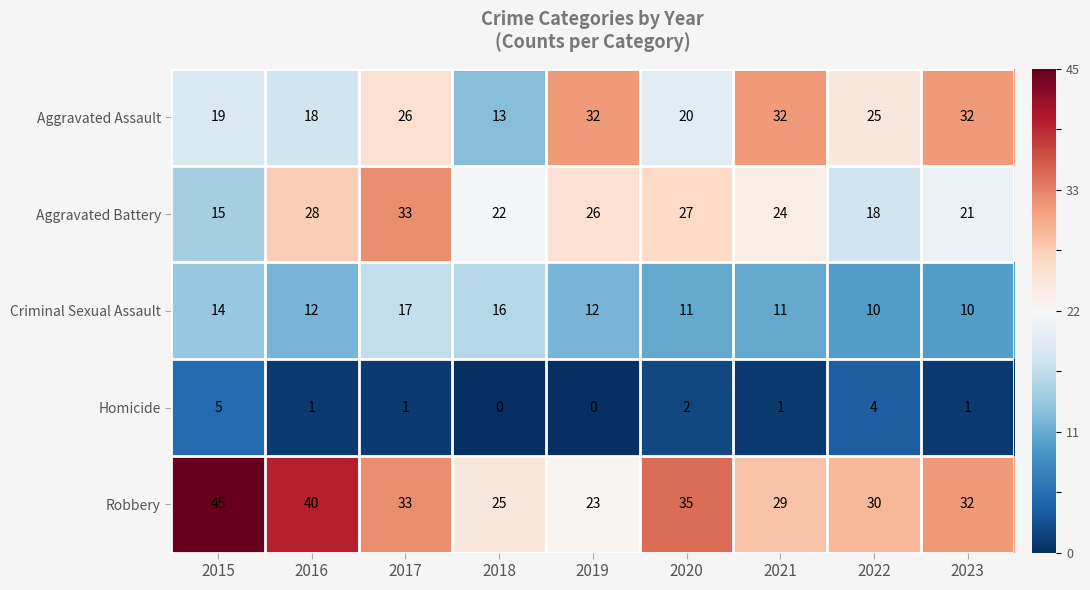

How many data points in Aggravated Battery are less than 24?

4